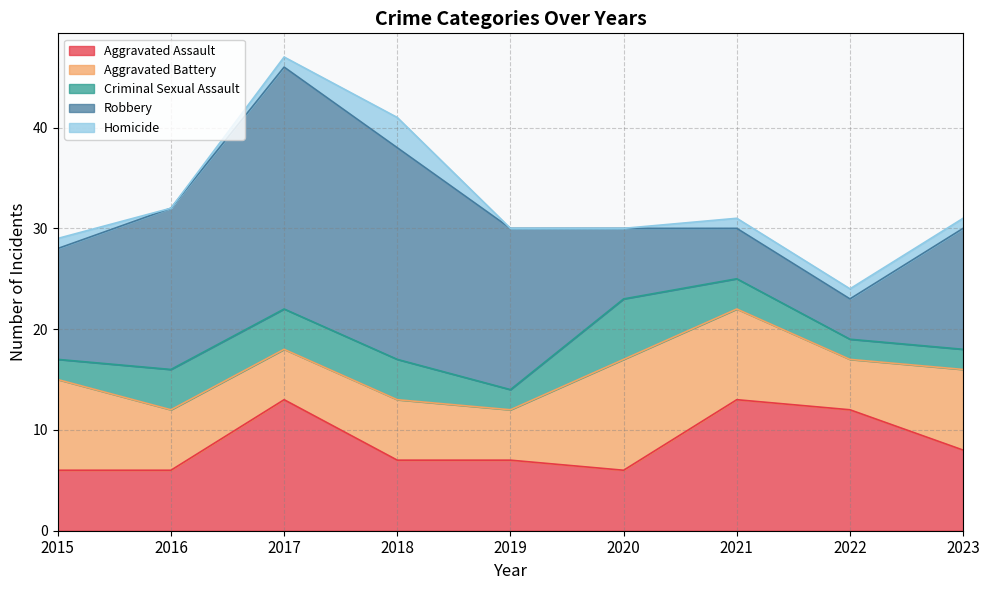

How many categories are shown in the chart?

9